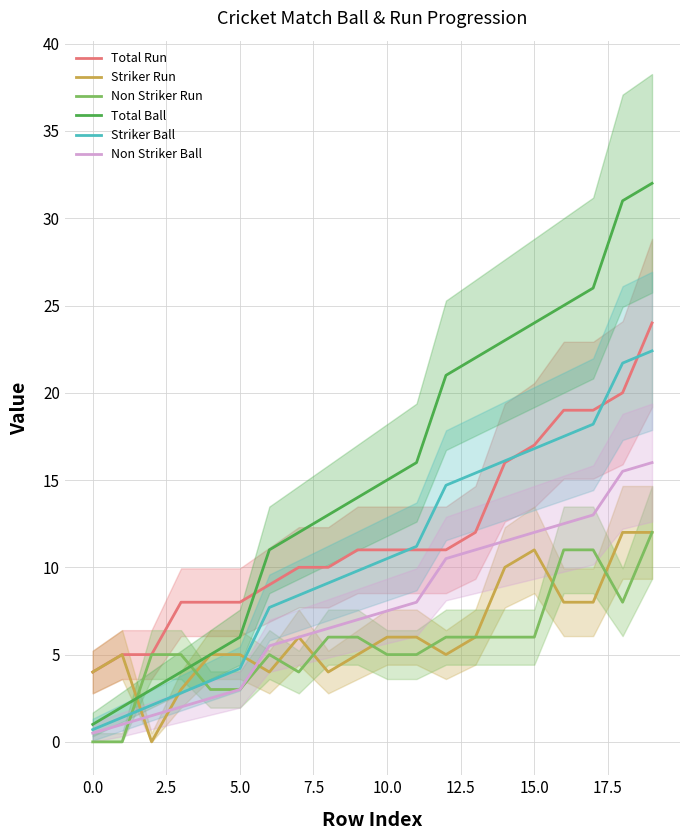

What is the label of the 9th point from the right?

11